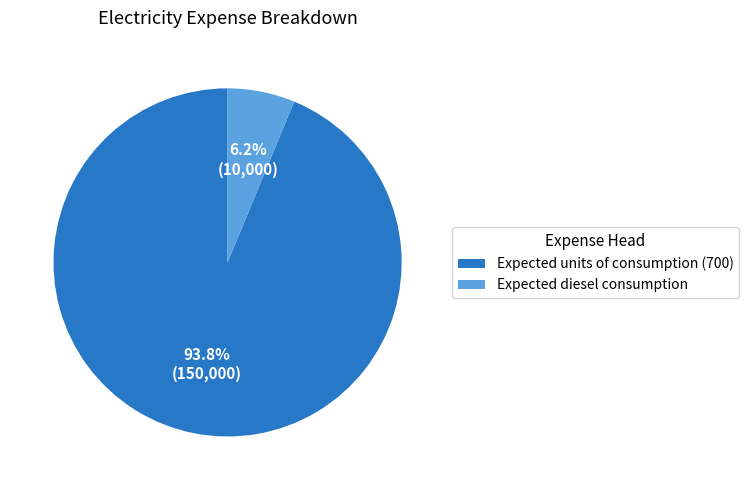

To the nearest percent, what portion does Expected units of consumption (700) represent?

94%